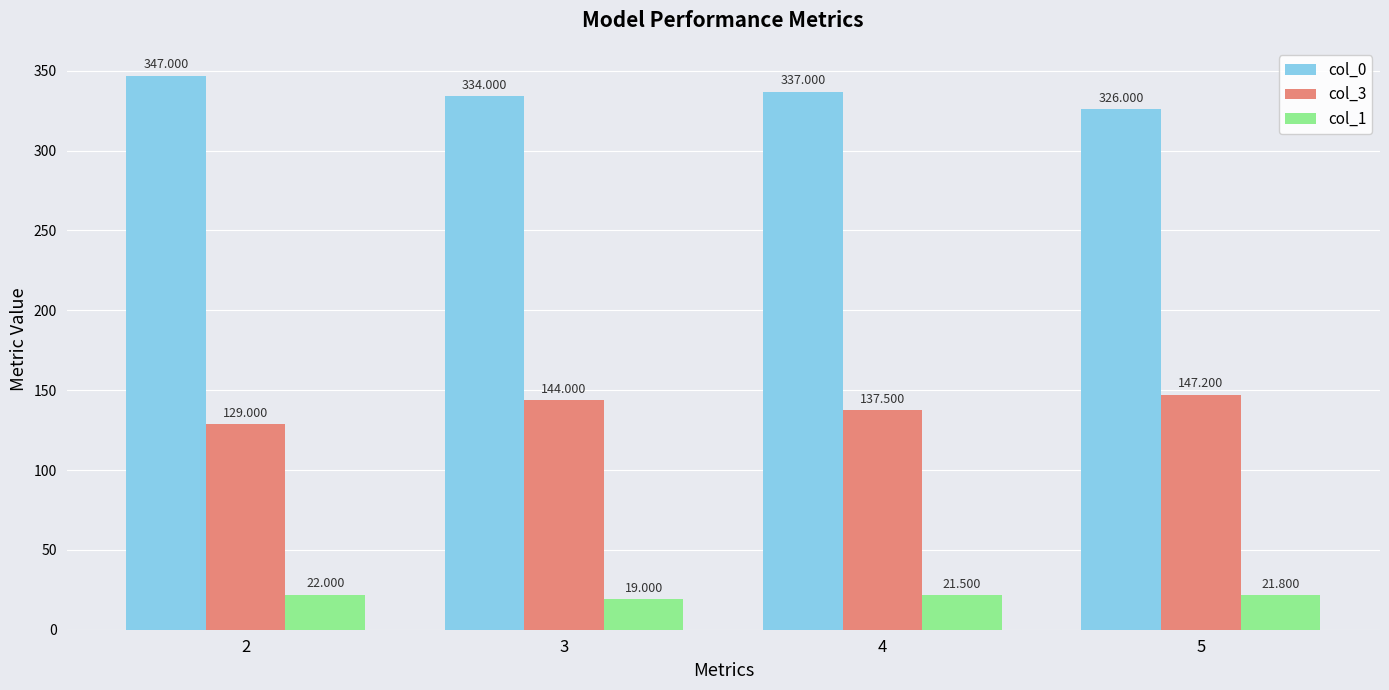

What is the approximate value of col_1 at 2?

22.0